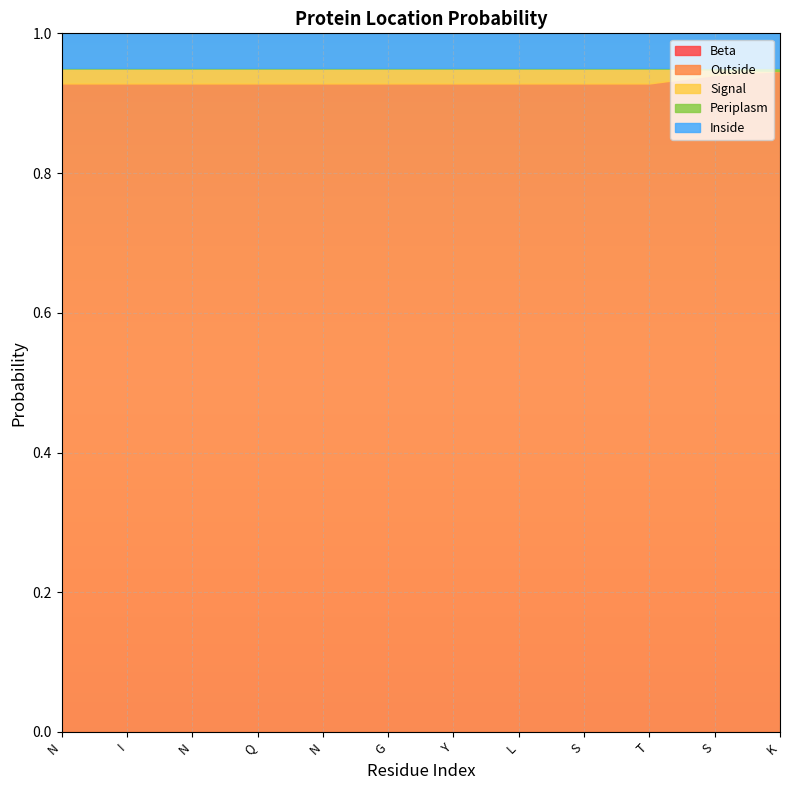

At which category does the chart reach its minimum across all series?

N